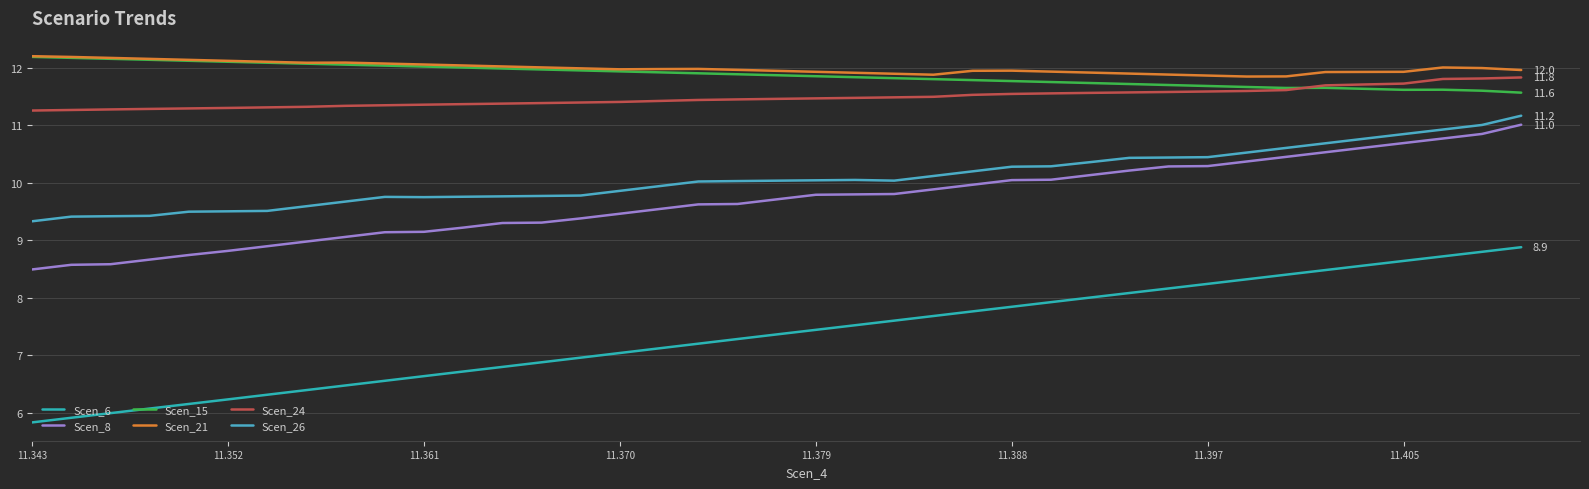

Does the chart display data point markers on the line(s)?

No